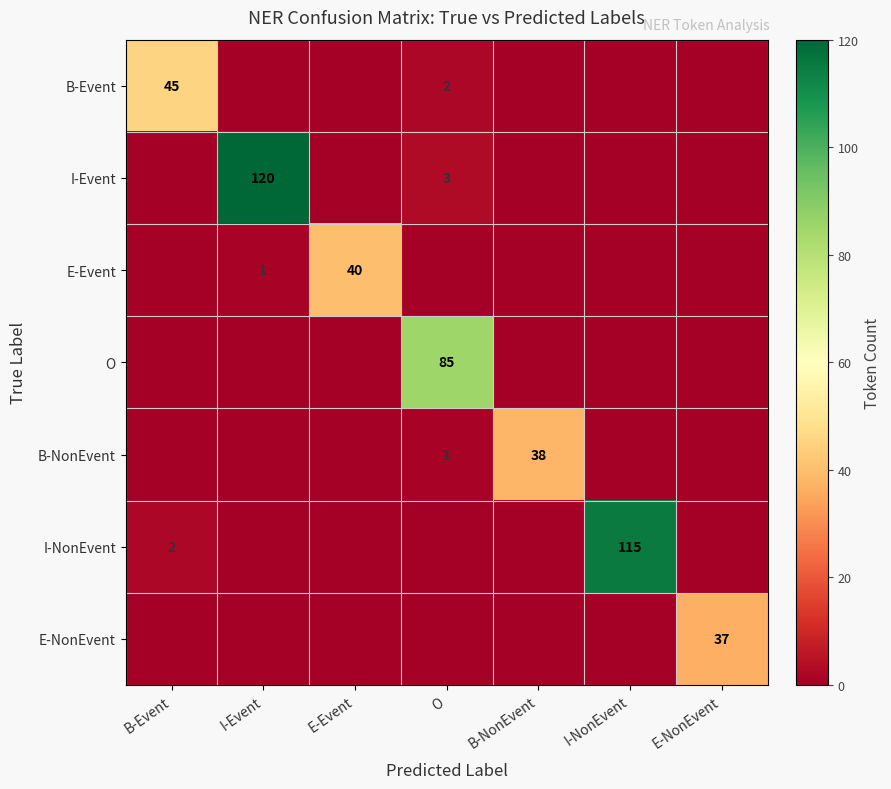

Is it true that E-Event equals 16 at E-NonEvent?

False